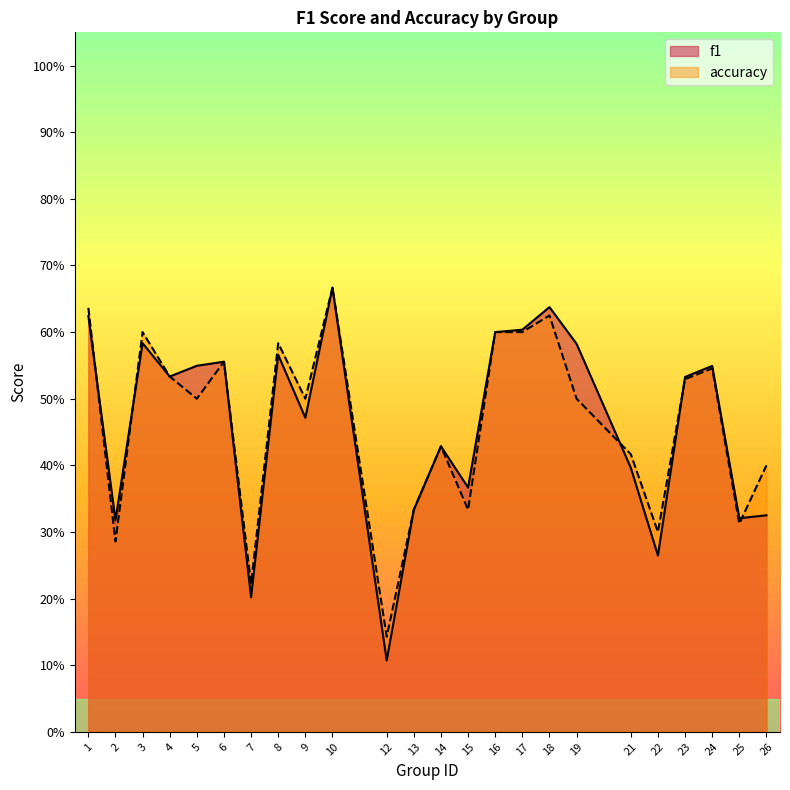

At which label does accuracy reach its minimum?

12